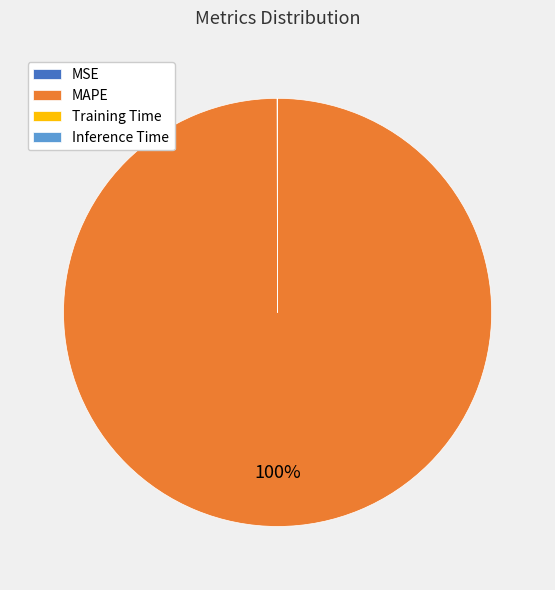

To the nearest percent, what is the average slice percentage?

25%